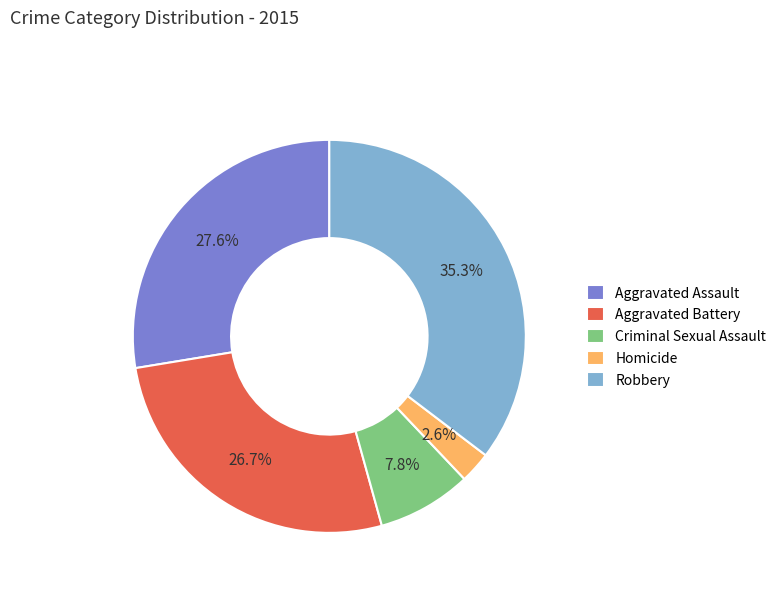

The Aggravated Battery slice represents 12% of the pie. True or false?

False